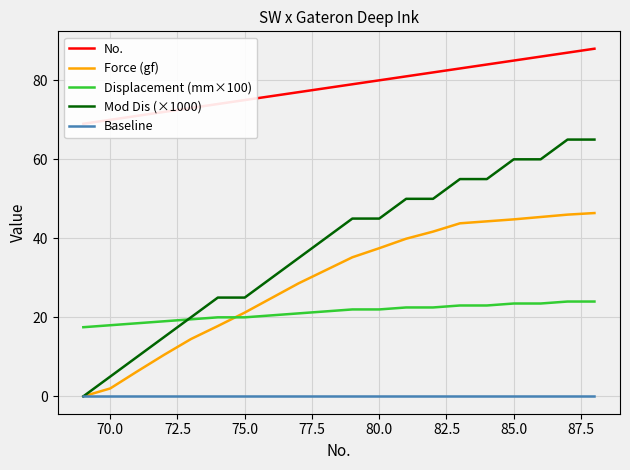

What is the highest value of the Displacement (mm×100) series?

24.0